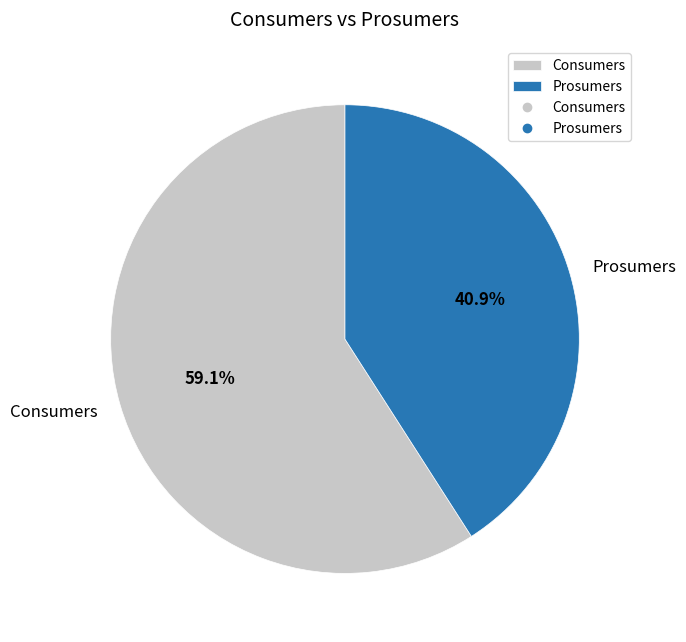

What percentage is the Prosumers slice, to the nearest percent?

41%